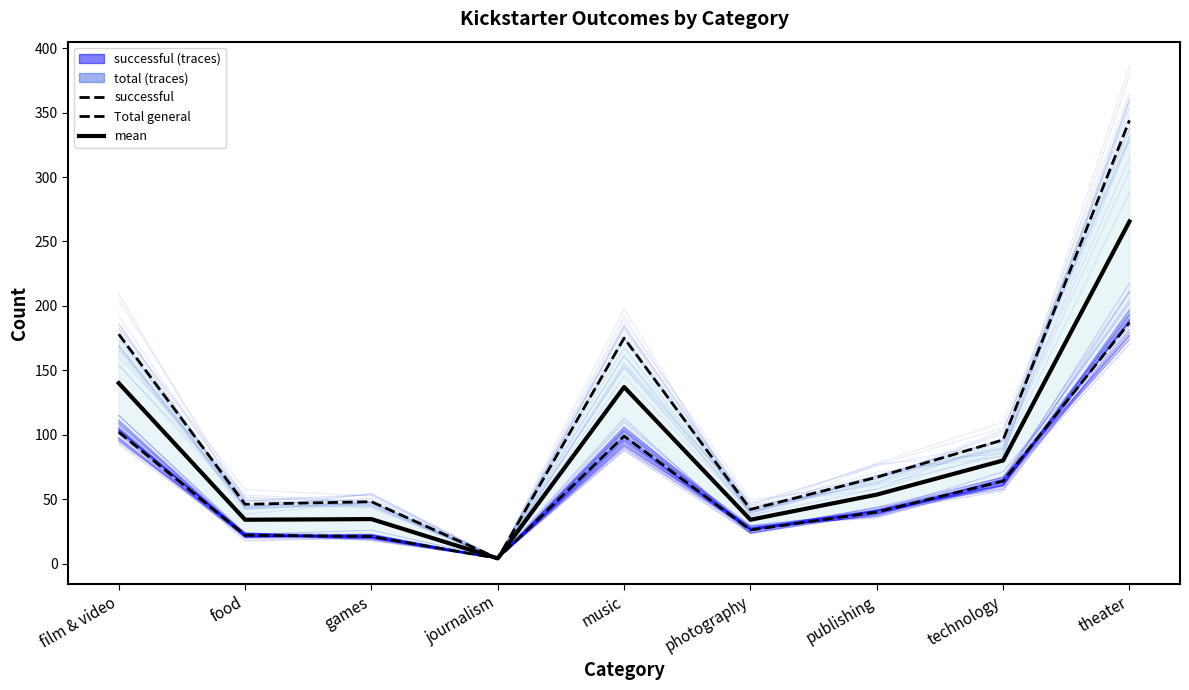

Is this an area chart (filled region under the line)?

No